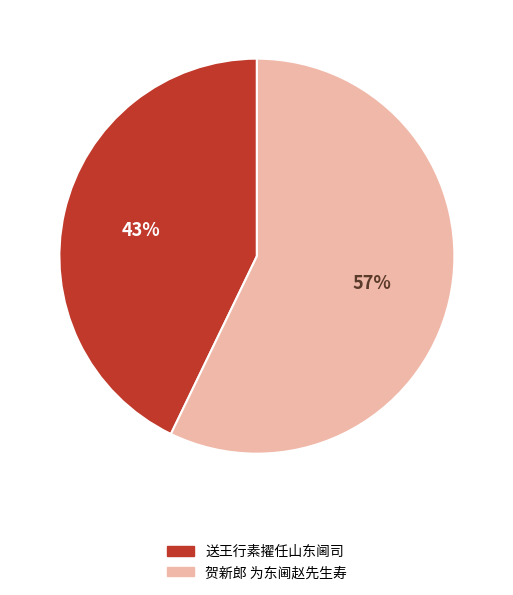

How many segments does this pie chart have?

2